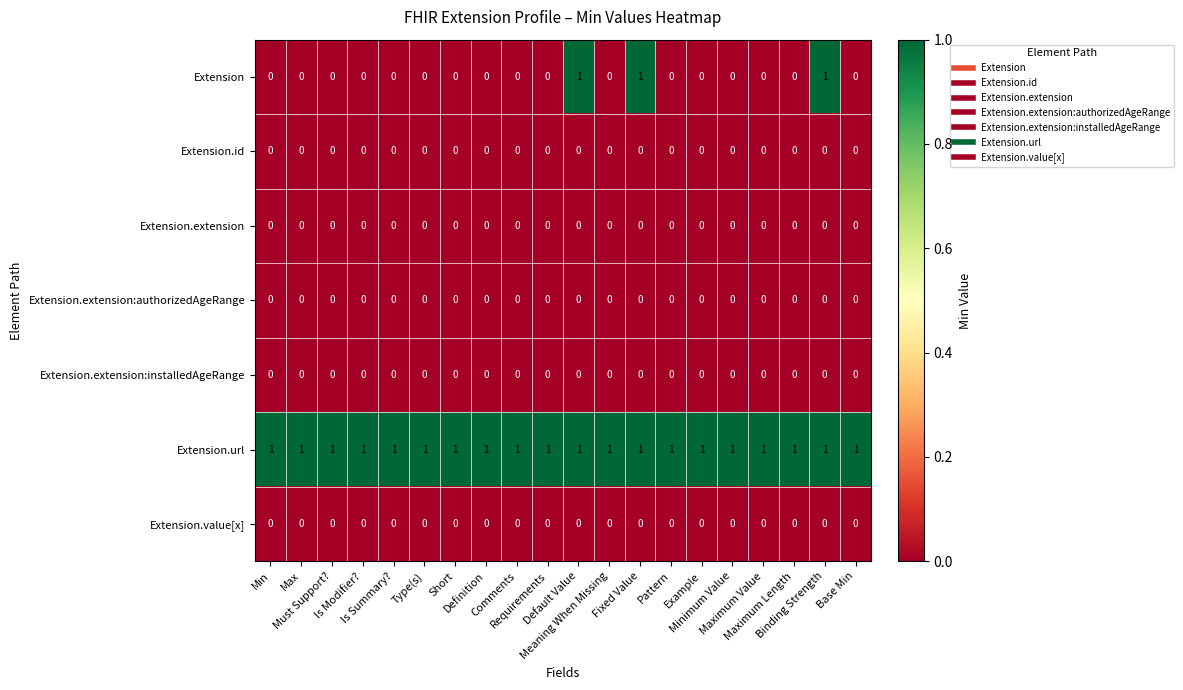

Which series has the largest total across all categories?

Extension.url